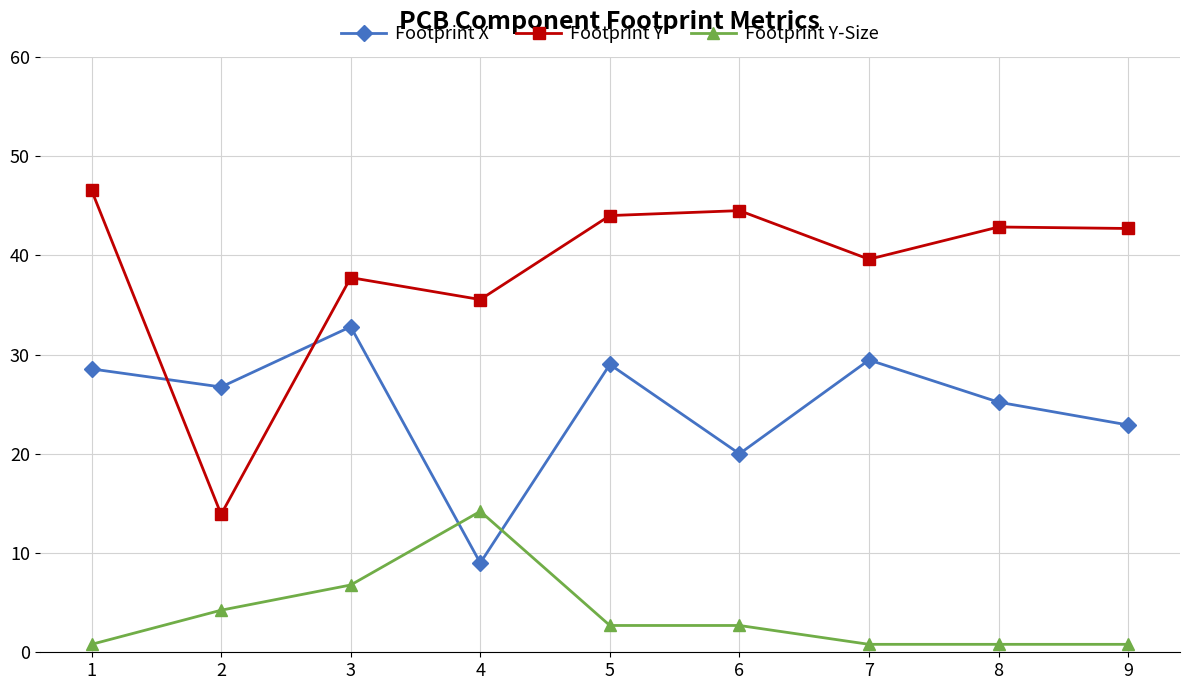

What is the sum of the Footprint X values at 6 and 4?

29.0